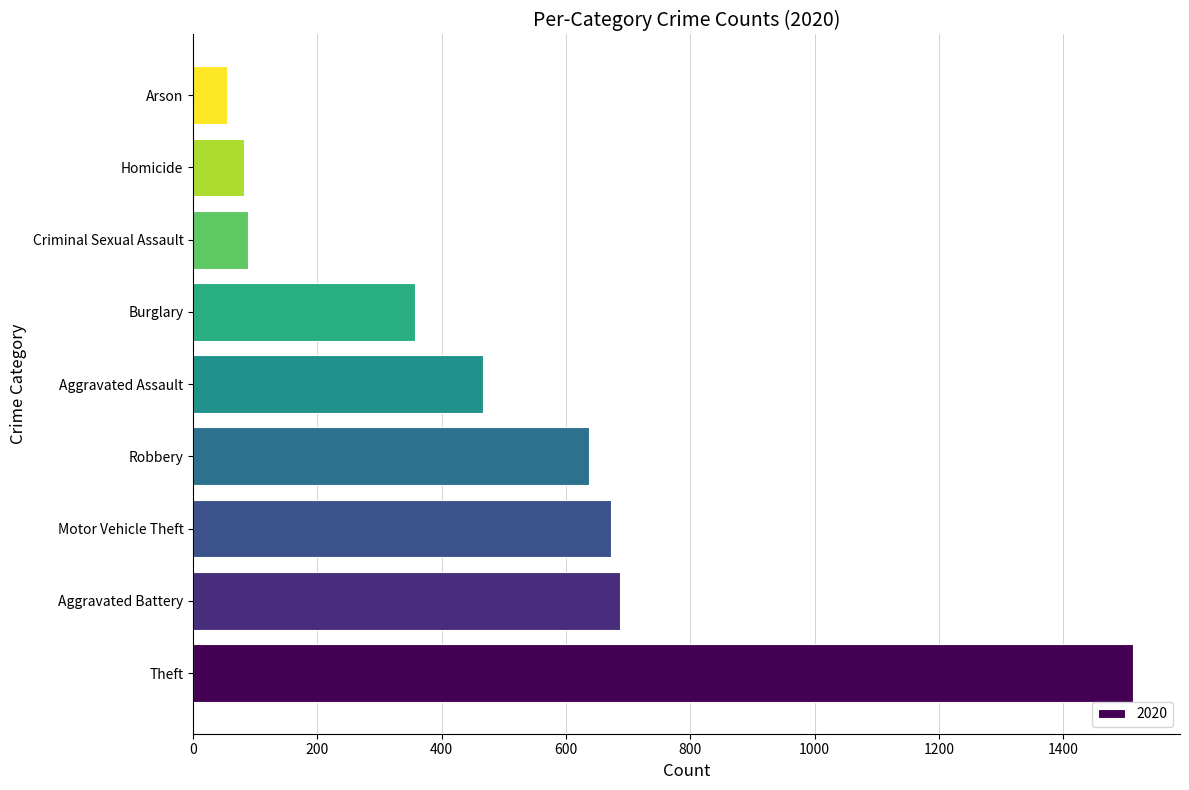

How many data points does each series have?

9